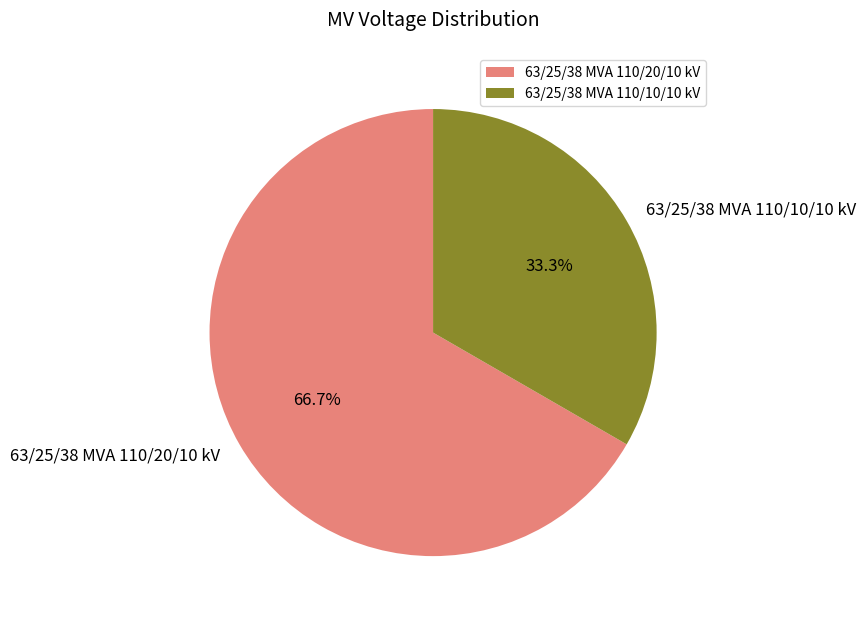

Rank the categories by value from highest to lowest.

63/25/38 MVA 110/20/10 kV, 63/25/38 MVA 110/10/10 kV